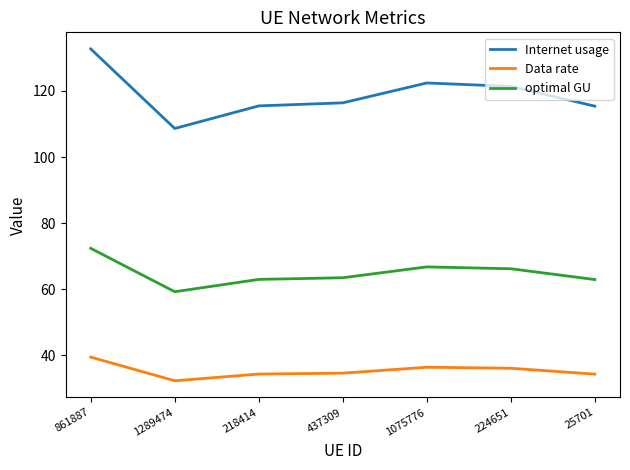

True or false: Data rate has a value of 34.6 at 437309.

True